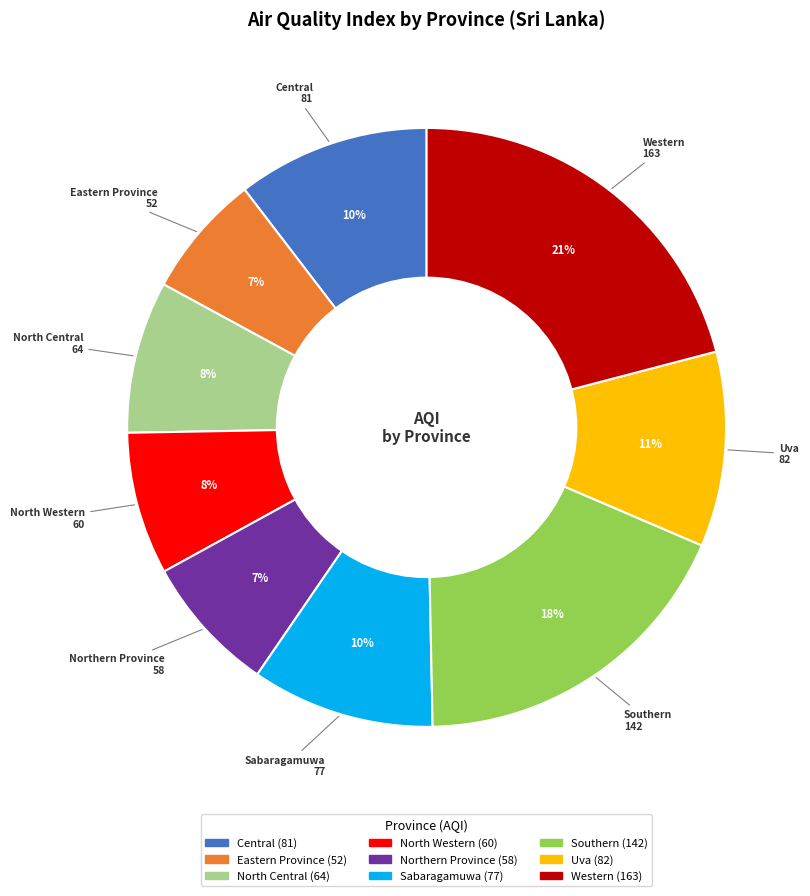

To the nearest percent, what is the combined percentage of Northern Province and Western?

28%